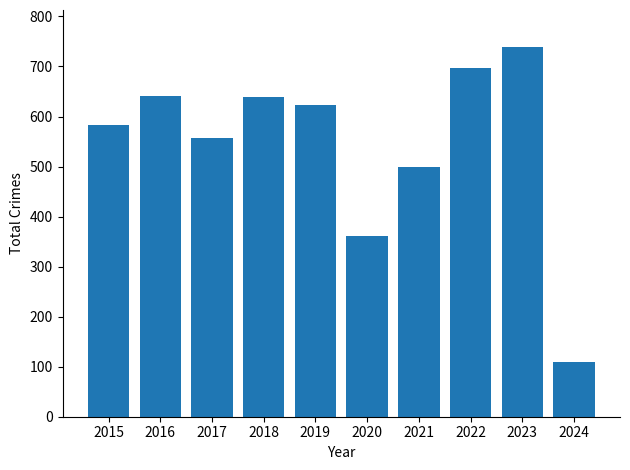

How many bars are there in total?

10